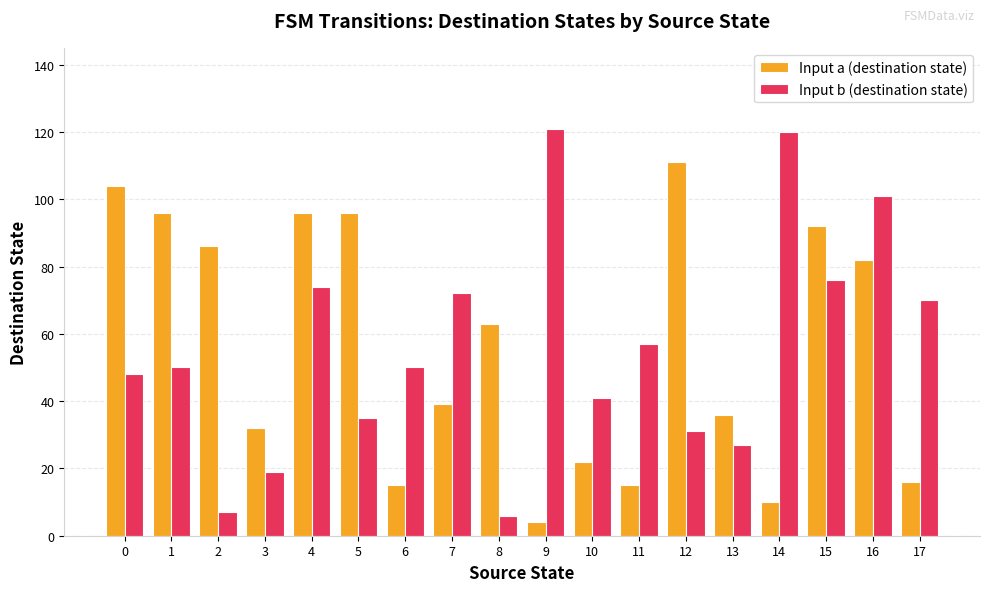

Is the value of Input a (destination state) at 15 greater than the value of Input b (destination state) at 4?

Yes